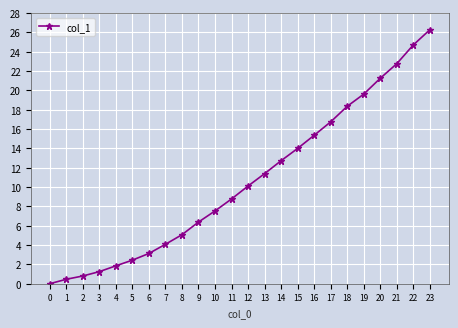

Does the chart display data point markers on the line(s)?

Yes